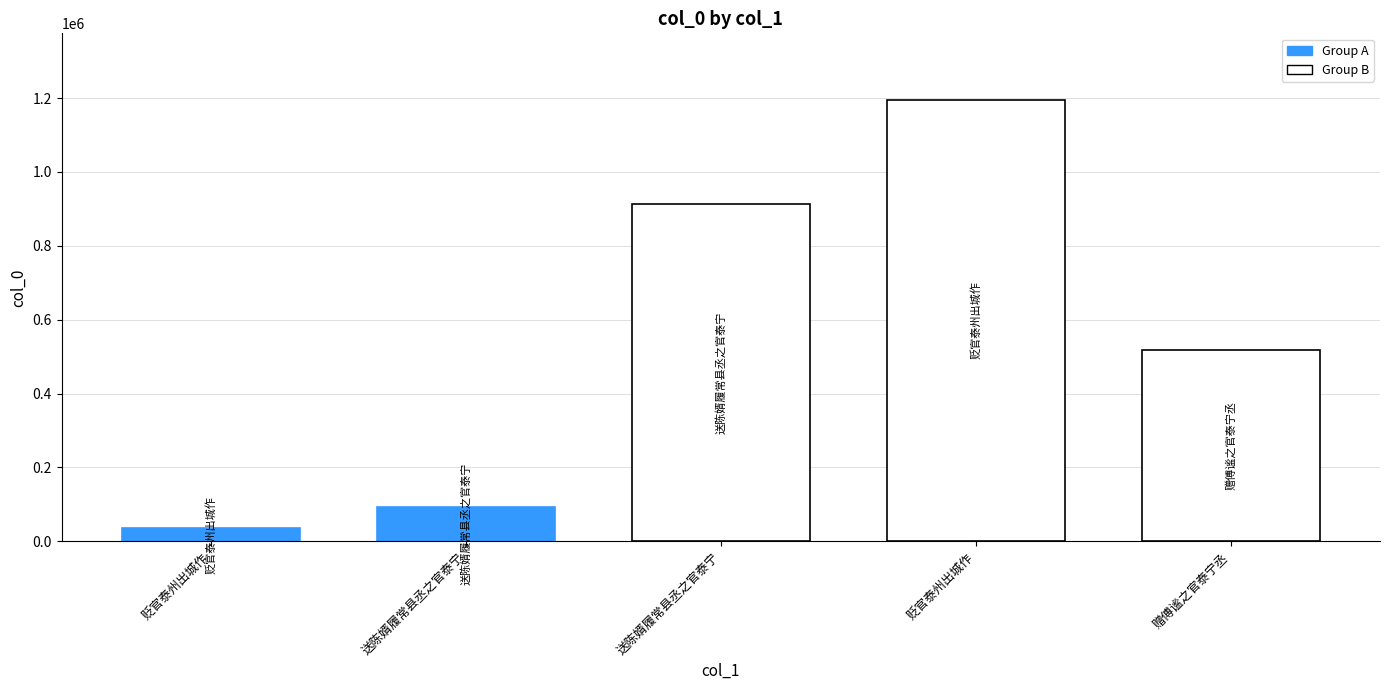

Which category has the highest value across all series?

贬官泰州出城作